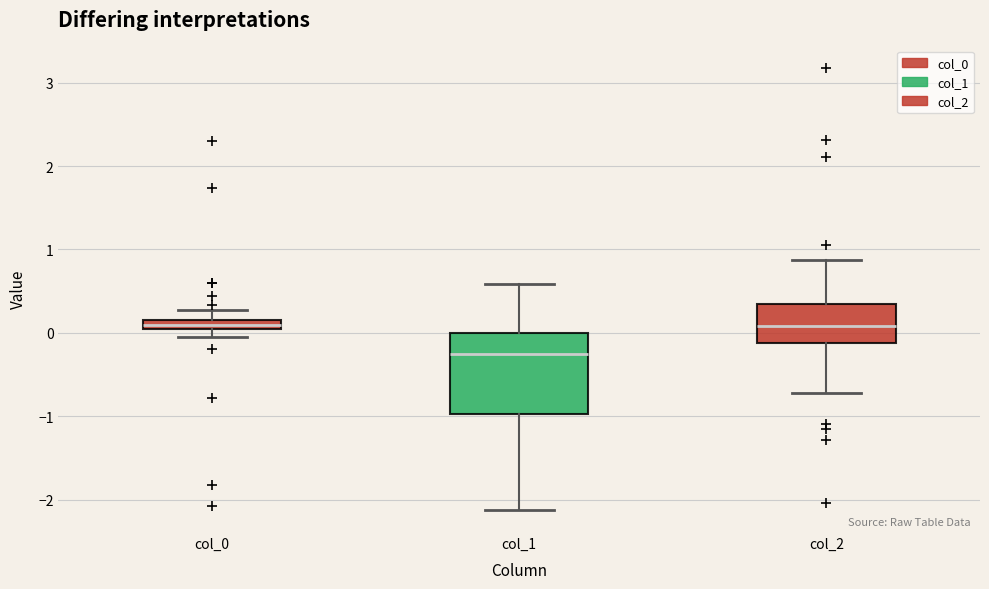

Where does the median line of the box for col_0 sit on the y-axis? The values are not printed on the chart, so give them approximately, as read against the axis.

0.1